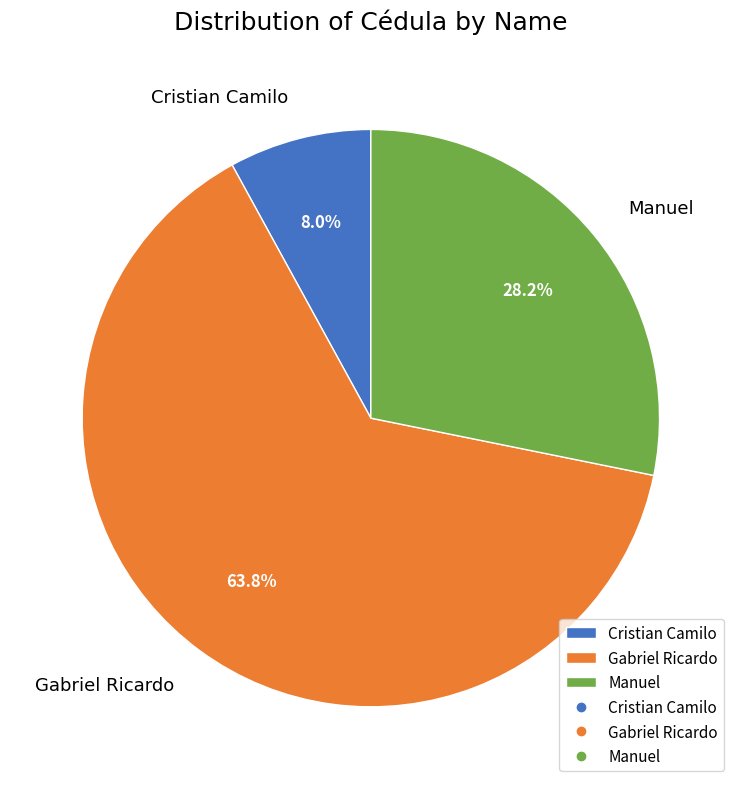

What percentage is the Gabriel Ricardo slice, to the nearest percent?

64%